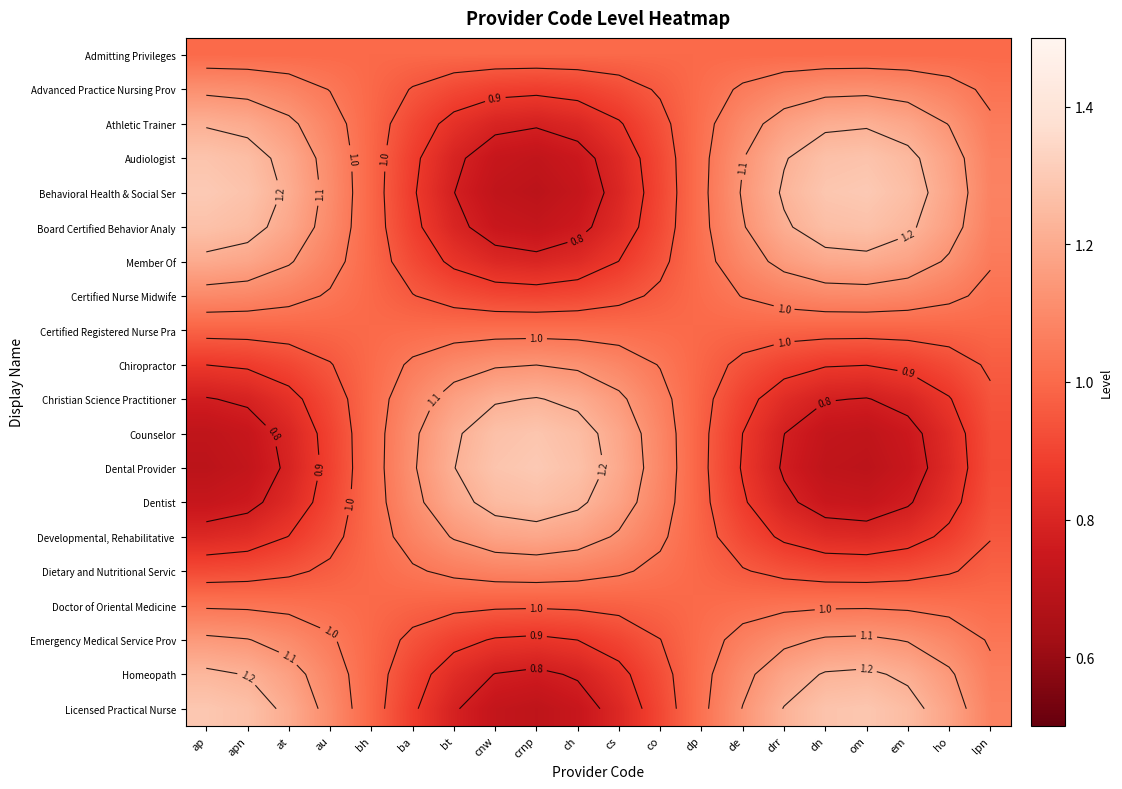

What is the highest value of the Counselor series?

1.3